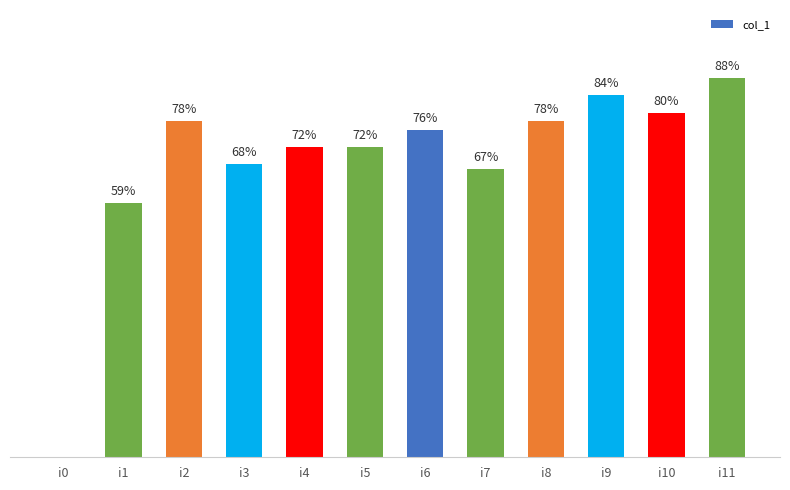

Which label corresponds to the largest value in the chart?

i11